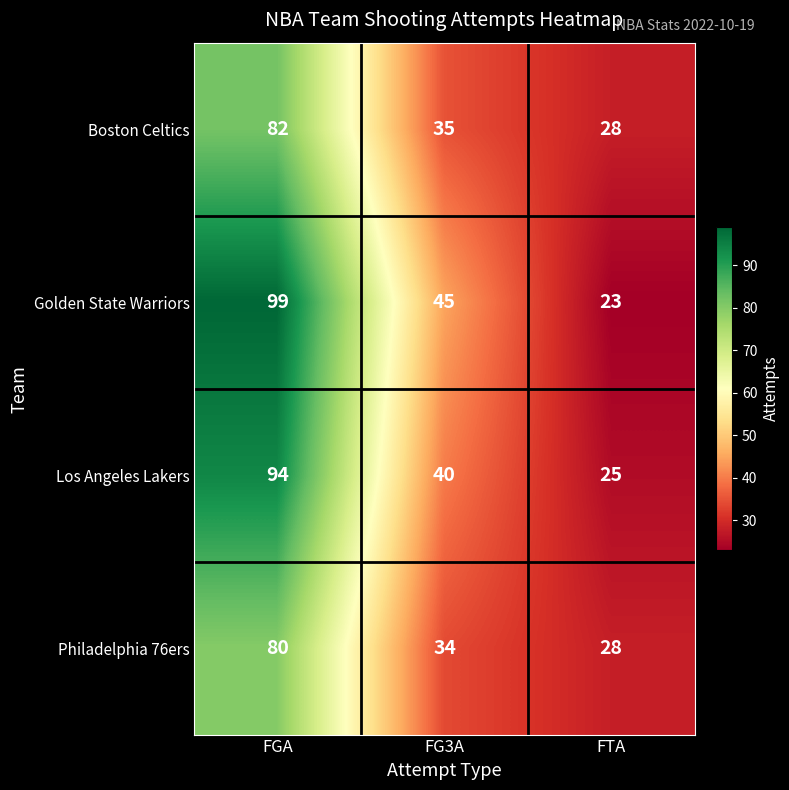

What is the average value of the Philadelphia 76ers series?

47